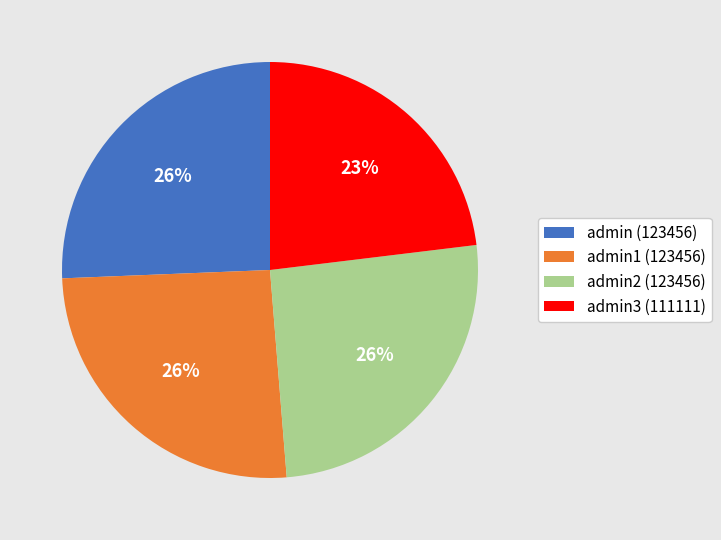

Do admin2 (123456) and admin3 (111111) together represent more than half of the pie?

No